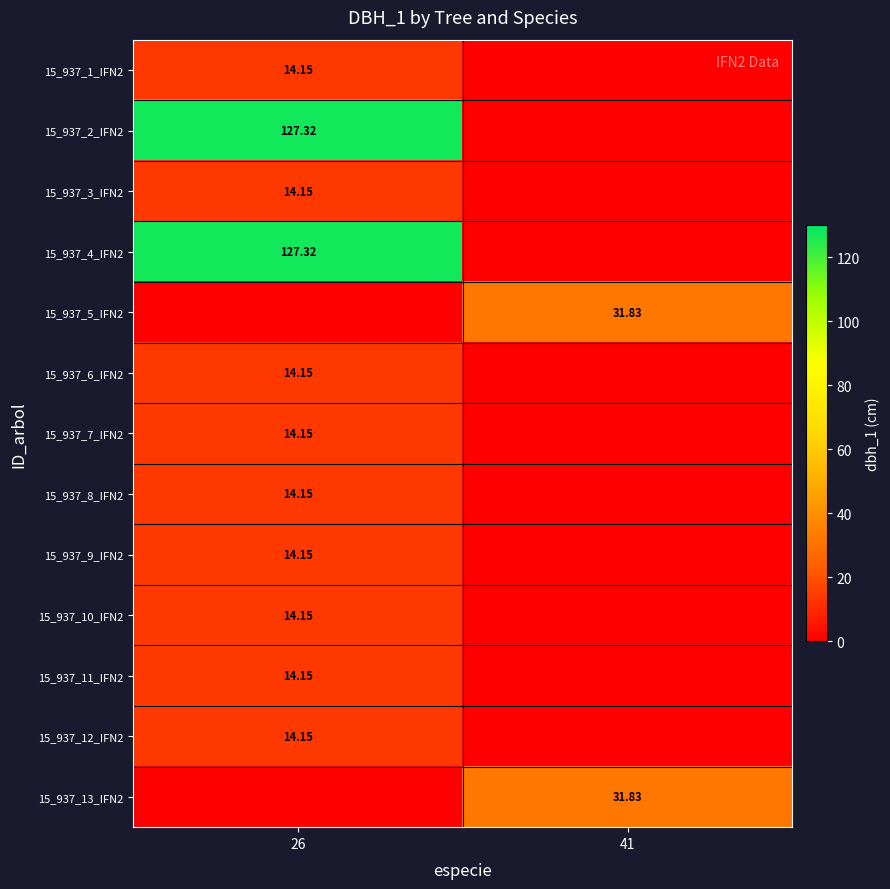

What is the total value across all series at 26?

382.0